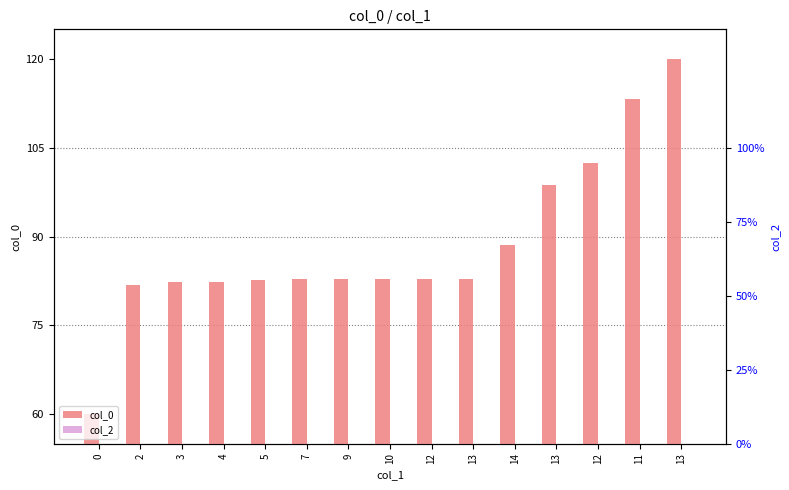

What are all the series names shown in the legend?

col_0, col_2